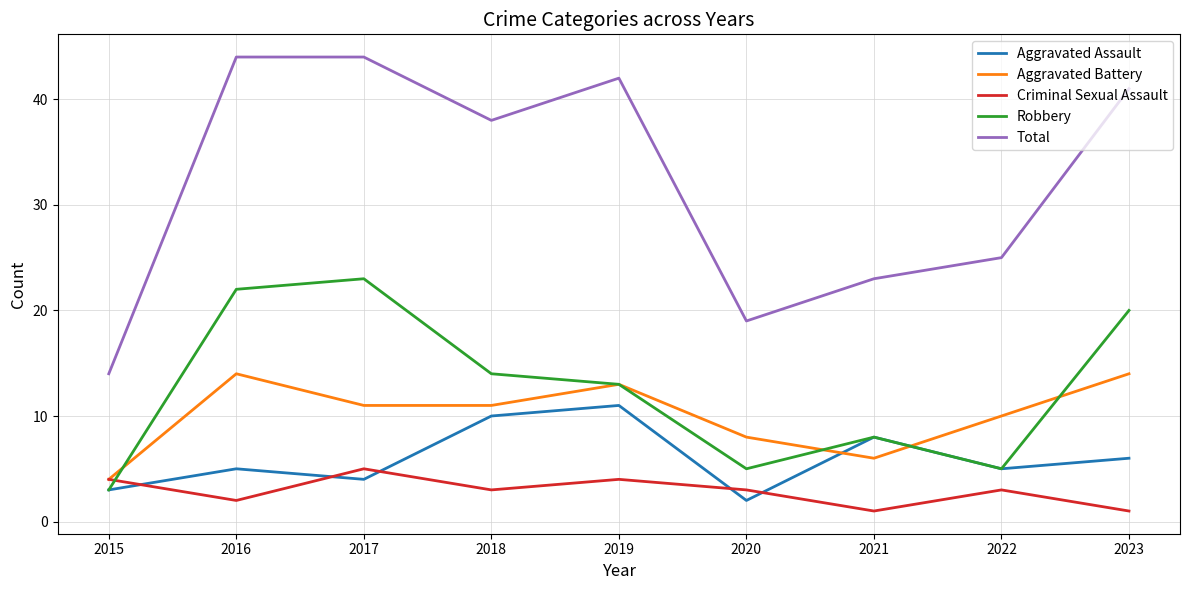

Which series has the largest total across all categories?

Total